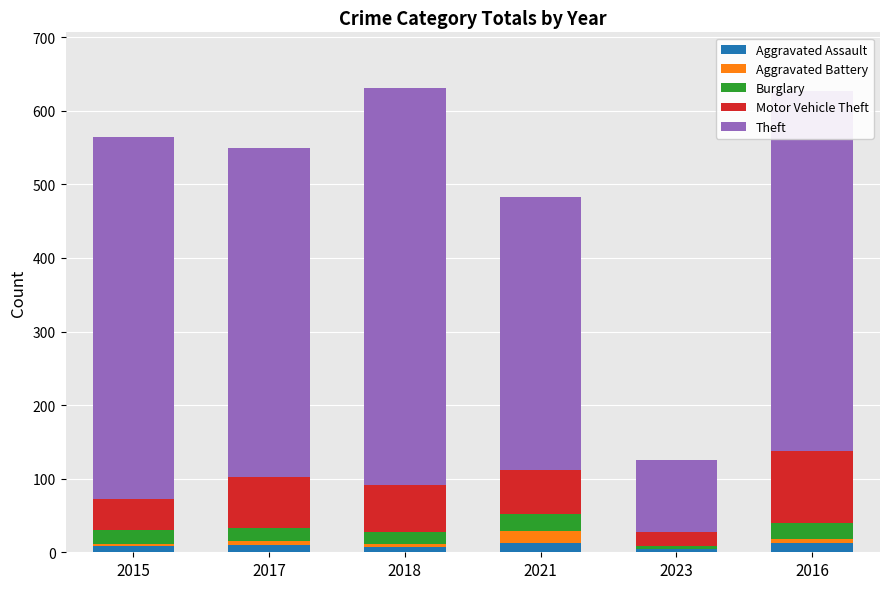

True or false: Aggravated Assault has a value of 12 at 2021.

True